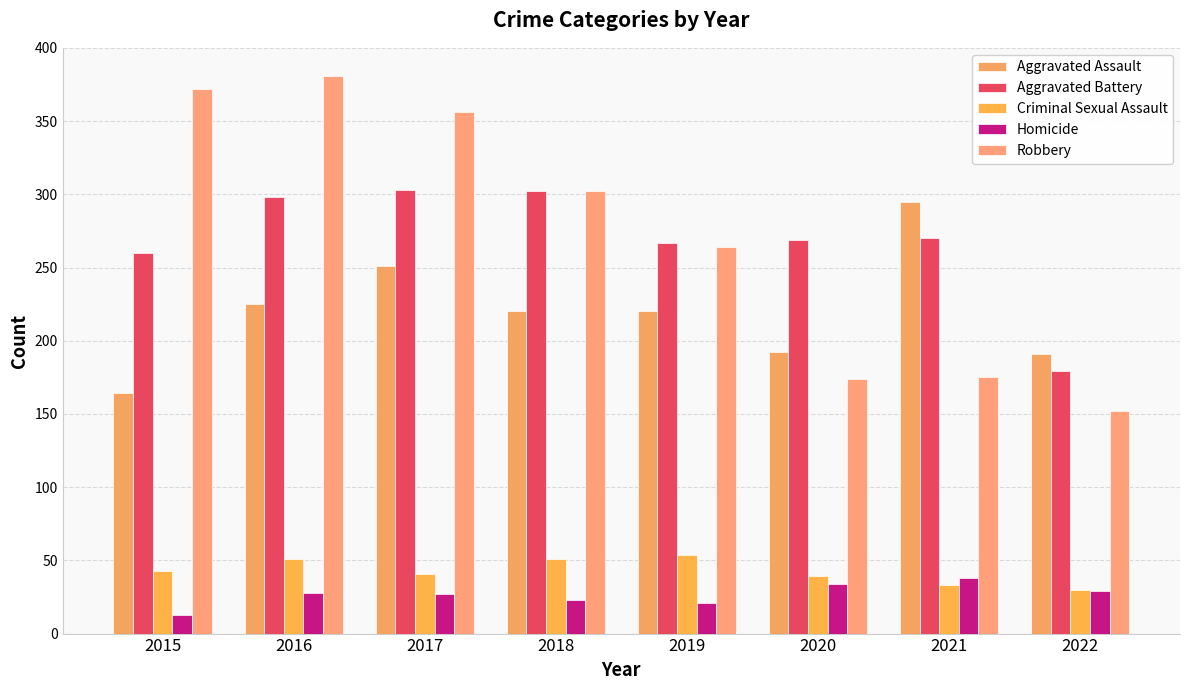

Are the bars horizontal?

No